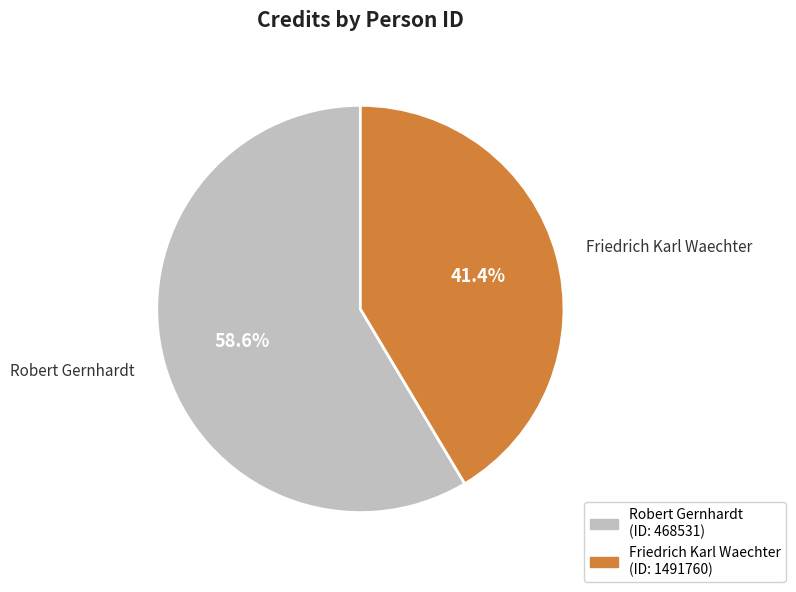

Is there a majority slice in this chart?

Yes